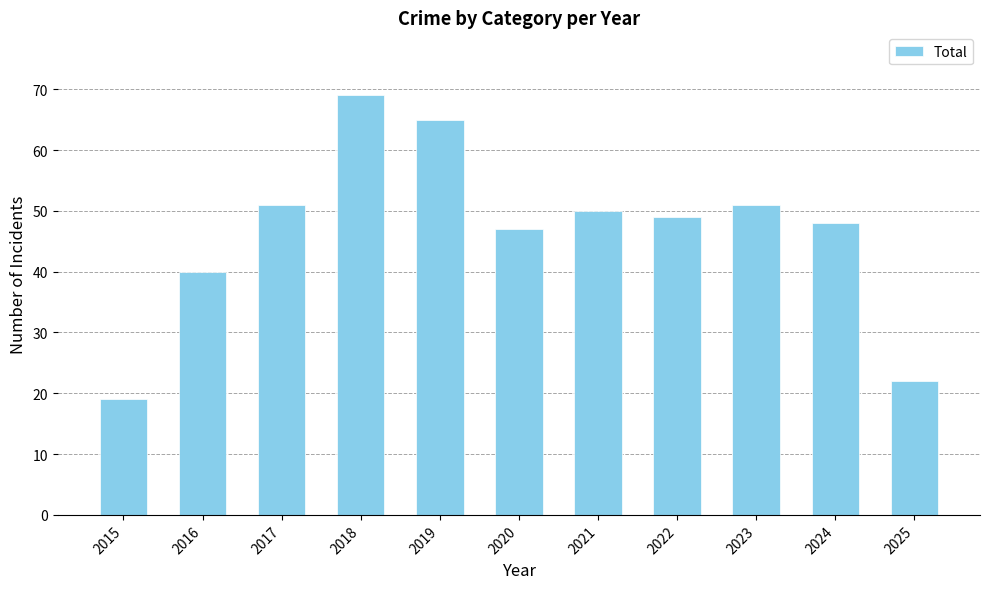

Which label corresponds to the largest value in the chart?

2018